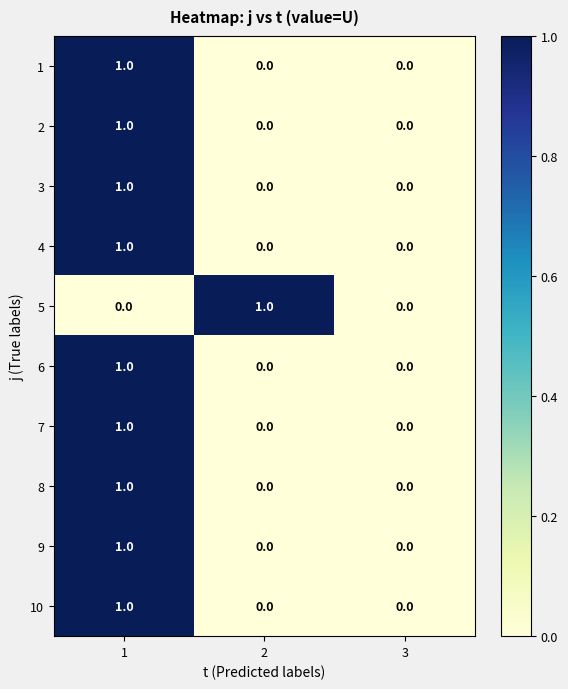

Reading left to right, extract all data points from this chart.

1: 1=1	2=0	3=0
2: 1=1	2=0	3=0
3: 1=1	2=0	3=0
4: 1=1	2=0	3=0
5: 1=0	2=1	3=0
6: 1=1	2=0	3=0
7: 1=1	2=0	3=0
8: 1=1	2=0	3=0
9: 1=1	2=0	3=0
10: 1=1	2=0	3=0